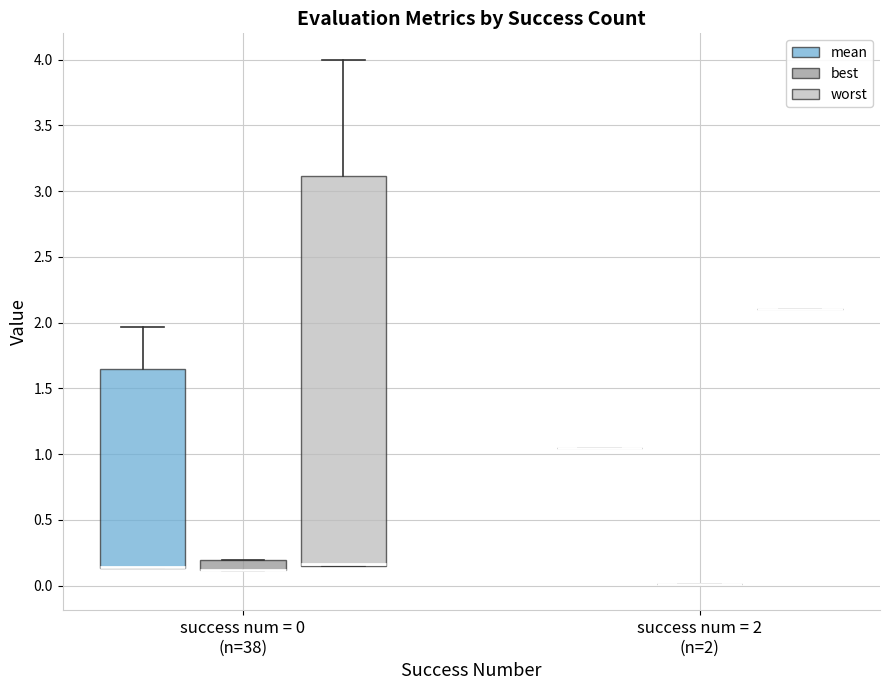

Comparing the boxes themselves (not the whiskers), which one is the tallest?

success num = 0 (n=38) (worst)